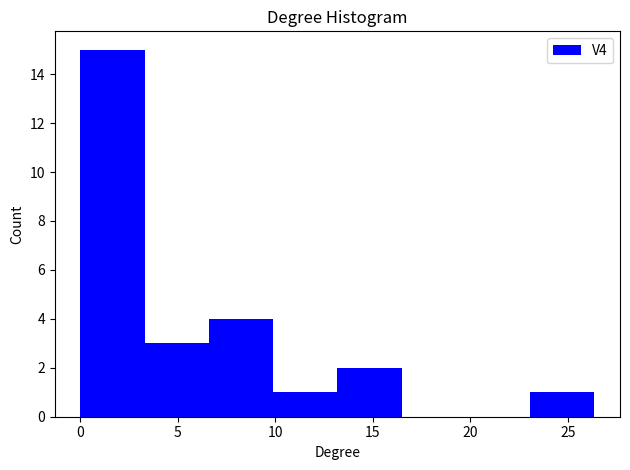

Reading left to right, transcribe this chart: for each bar, give the range it covers on the x-axis and its height. Neither the bar edges nor the heights are printed on the chart, so give them approximately, as read against the axes.

0.0 to 3.5: 15
3.5 to 6.5: 3
6.5 to 10.0: 4
10.0 to 13.0: 1
13.0 to 16.5: 2
16.5 to 20.0: 0
20.0 to 23.0: 0
23.0 to 26.5: 1